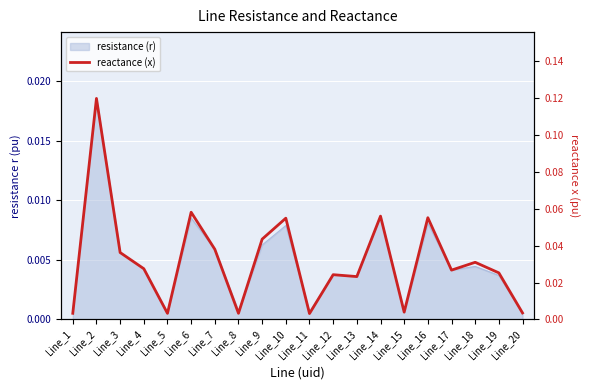

Reading right to left, transcribe all the data shown in this chart.

0.0	0.0	0.0	0.0	0.1	0.0	0.1	0.0	0.0	0.0	0.1	0.0	0.0	0.0	0.1	0.0	0.0	0.0	0.1	0.0